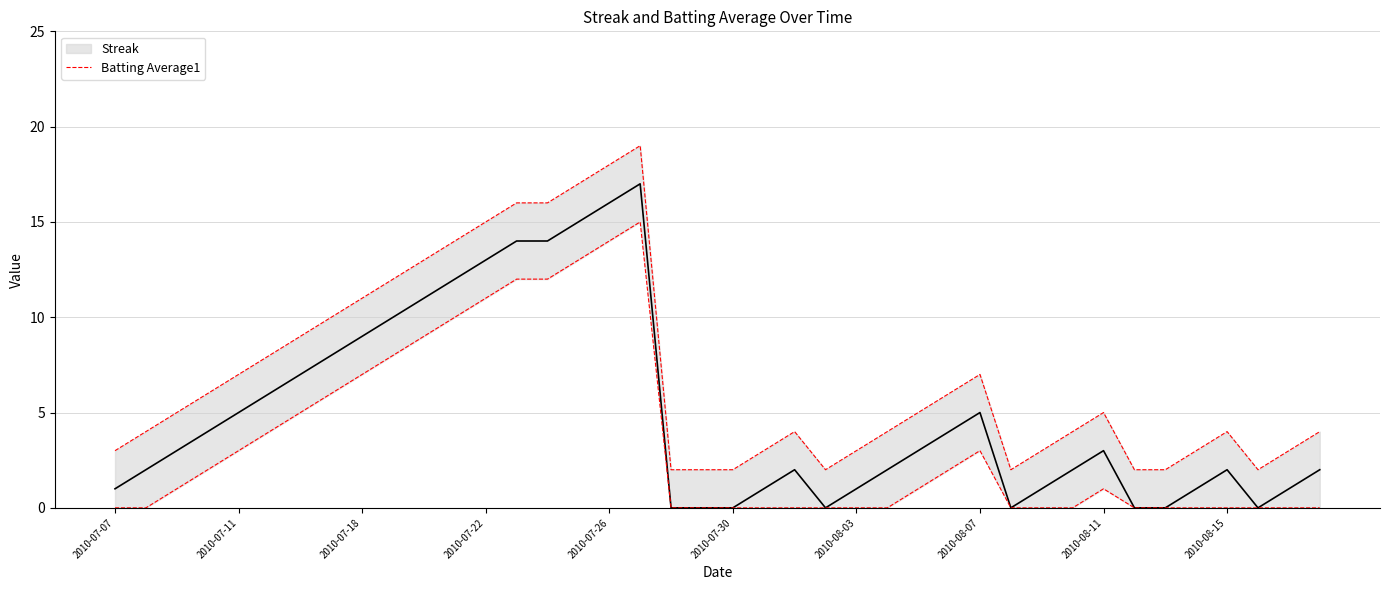

Does the chart display data point markers on the line(s)?

No